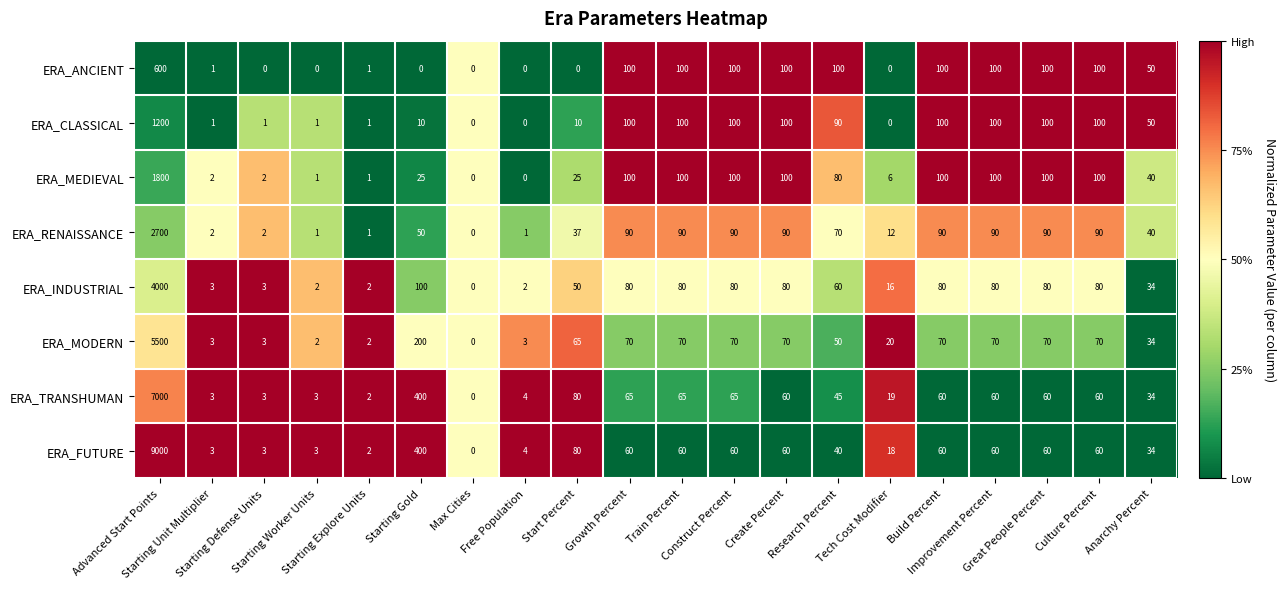

Count the number of data series in this chart.

8